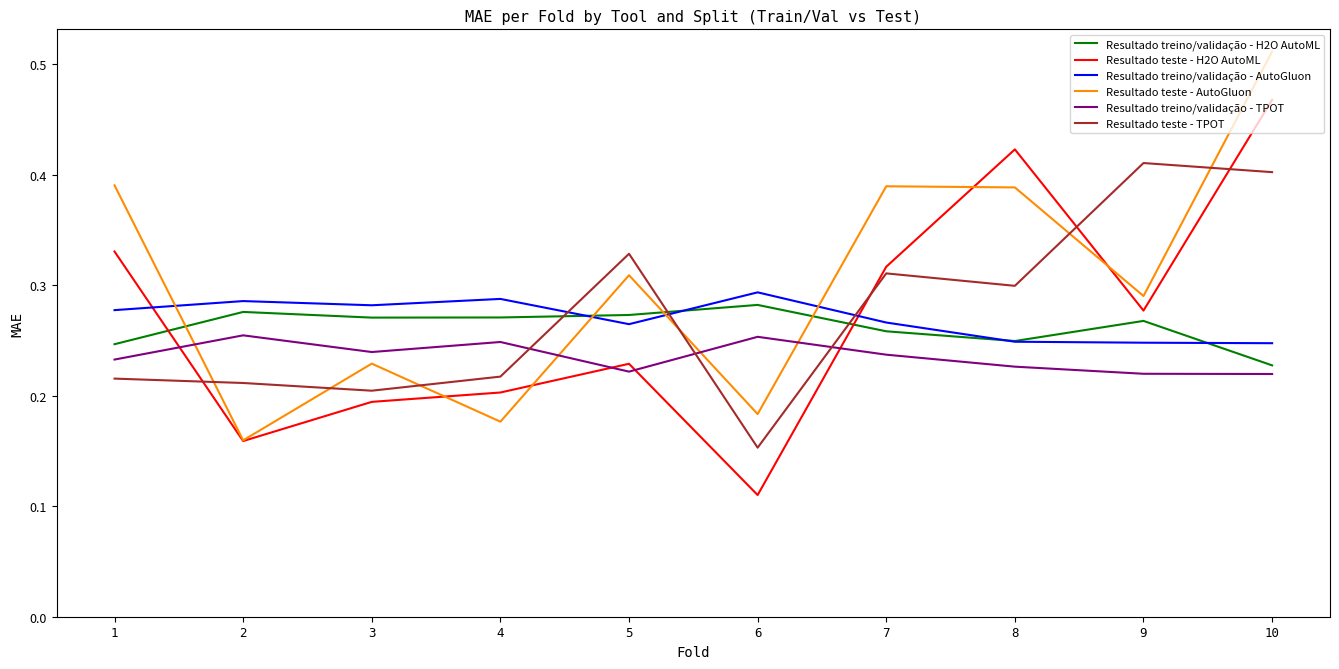

What are all the series names shown in the legend?

Resultado treino/validação - H2O AutoML, Resultado teste - H2O AutoML, Resultado treino/validação - AutoGluon, Resultado teste - AutoGluon, Resultado treino/validação - TPOT, Resultado teste - TPOT